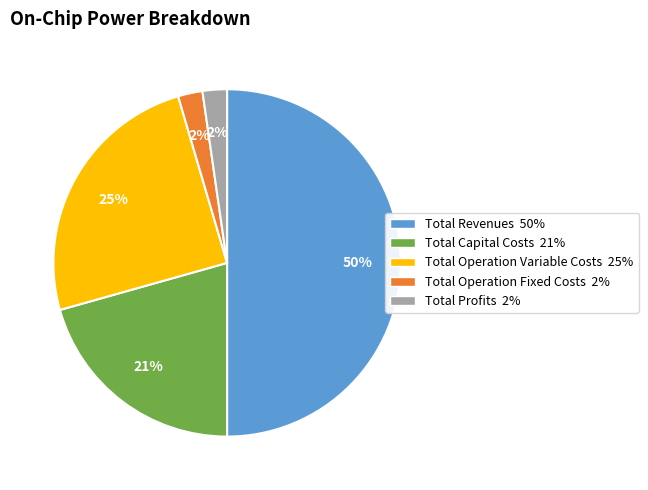

Which category has the biggest portion of the pie?

Total Revenues